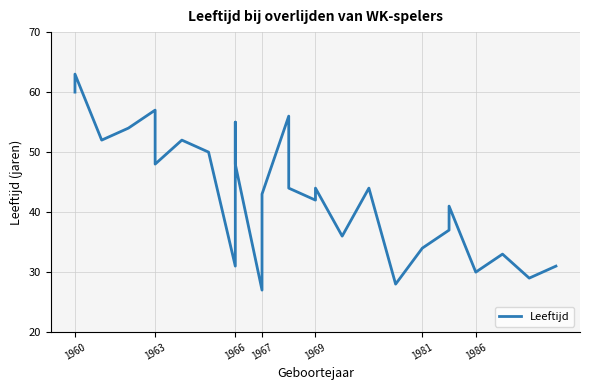

True or false: there are more than 0 points higher than both neighbors.

True